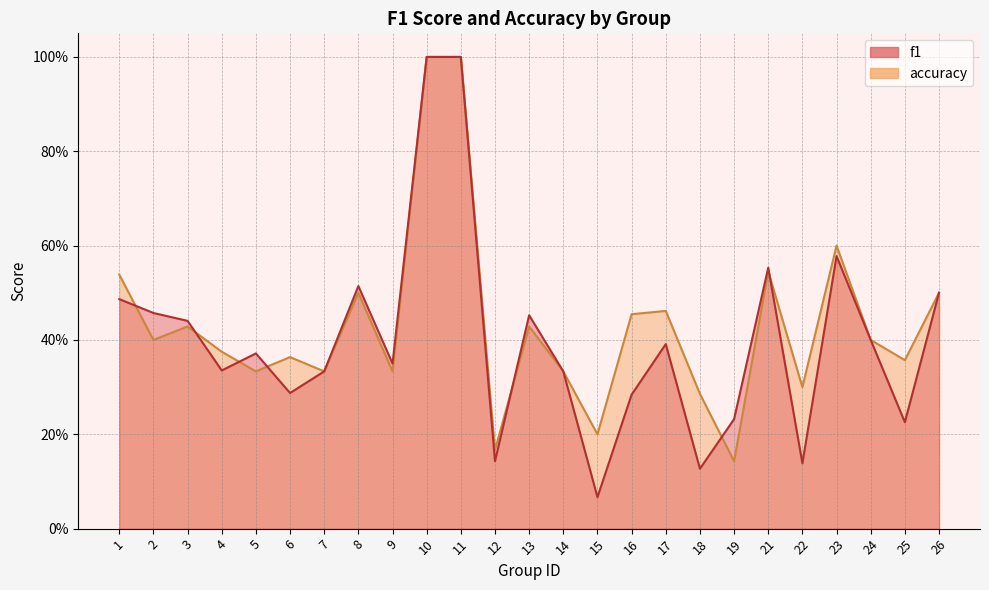

How many lines are shown in the chart?

2